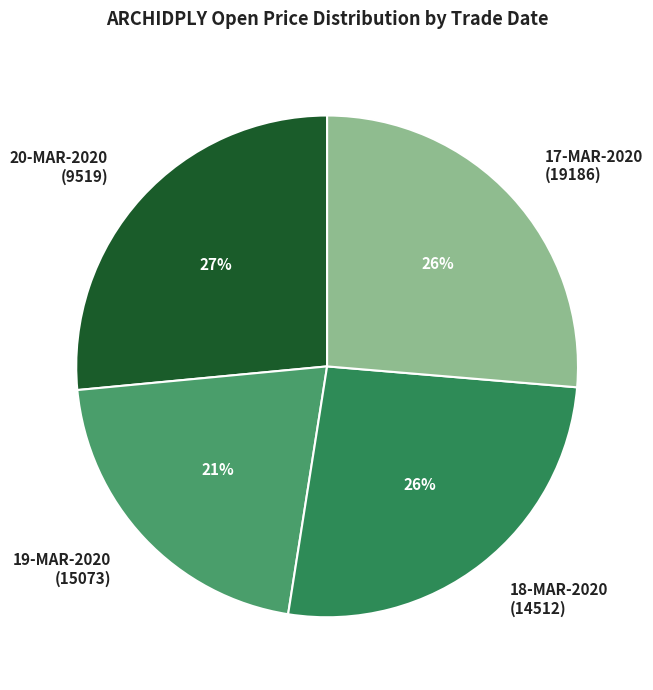

To the nearest percent, what is the combined percentage of 20-MAR-2020 (9519) and 19-MAR-2020 (15073)?

48%